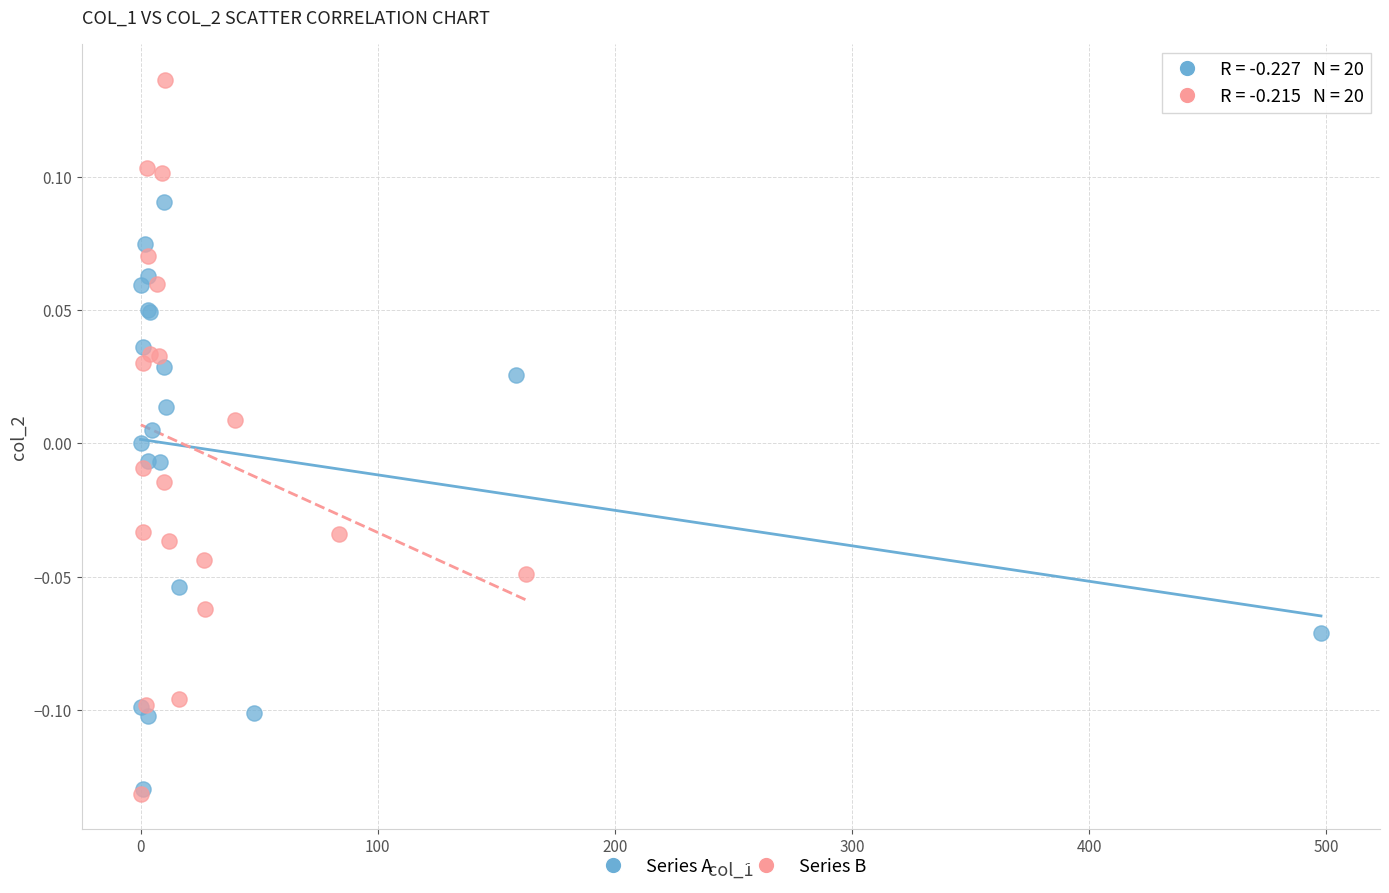

Which series reaches the maximum Y coordinate?

Series B